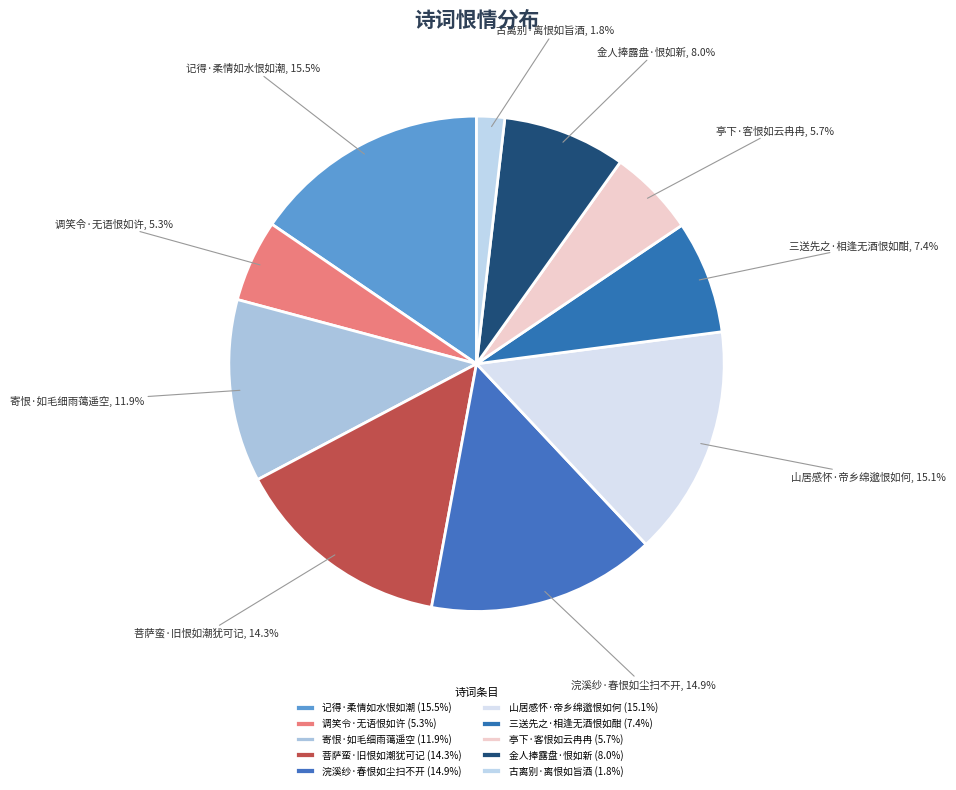

The 古离别·离恨如旨酒 slice represents 2% of the pie. True or false?

True